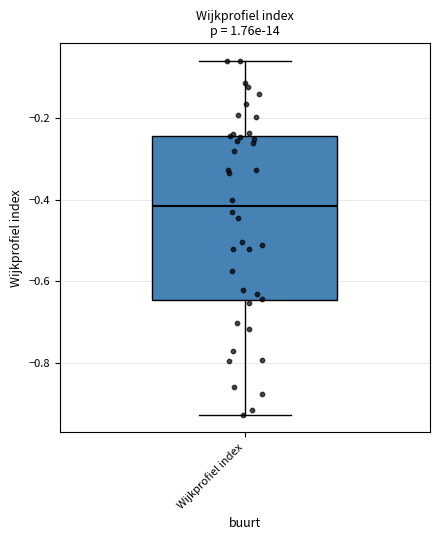

Read this box plot against the y-axis: the position of the median line, the range covered by the box, and the ends of both whiskers. The values are not printed on the chart, so give them approximately, as read against the axis.

median -0.42, box -0.64 to -0.24, whiskers -0.92 to -0.06